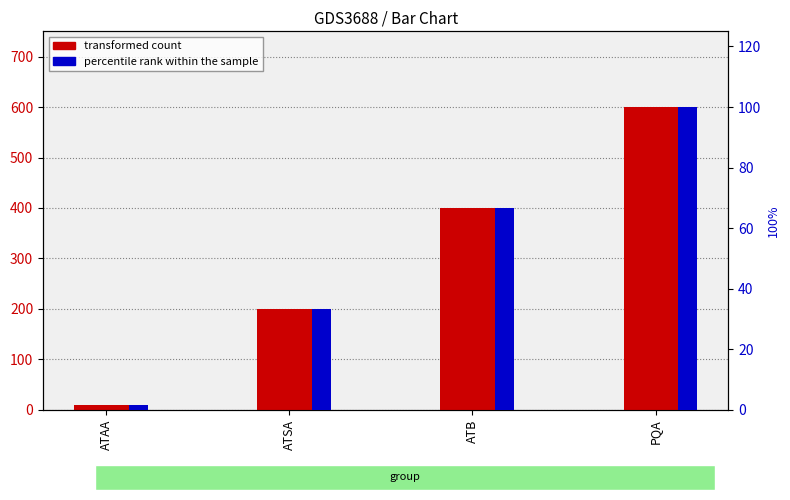

The value of percentile rank within the sample at ATB is 66.7. True or false?

True